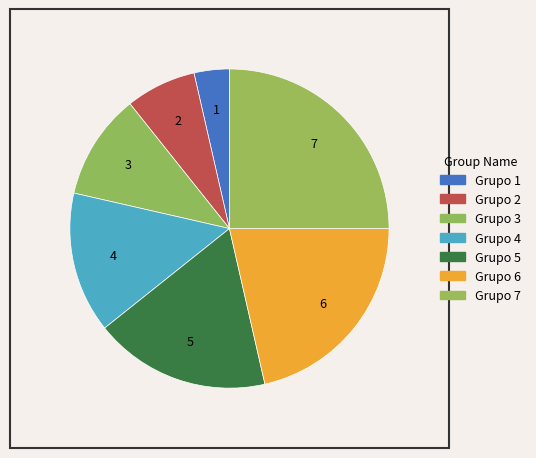

Does any single category account for the majority?

No